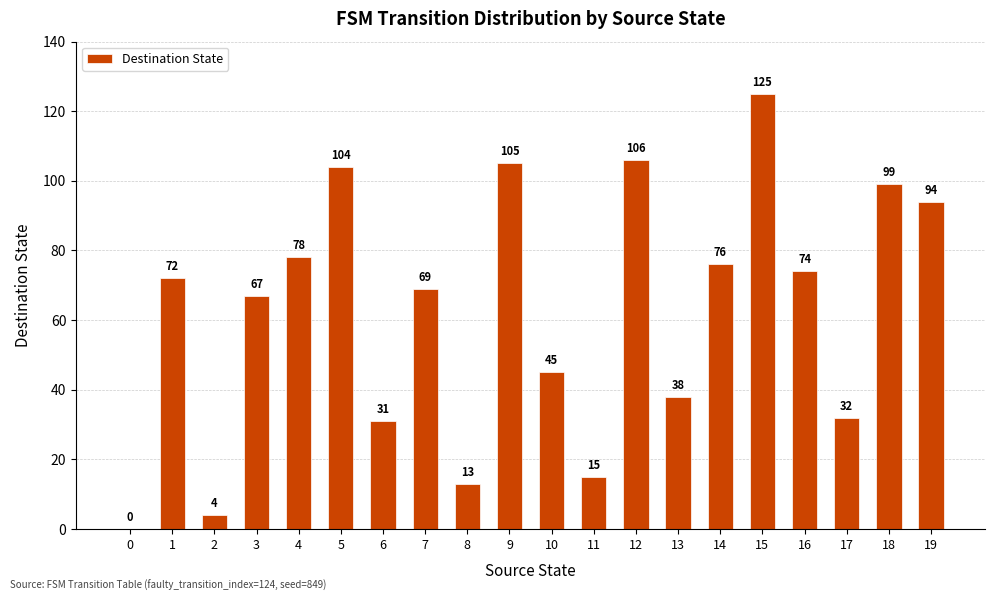

What is the approximate value at 14?

76